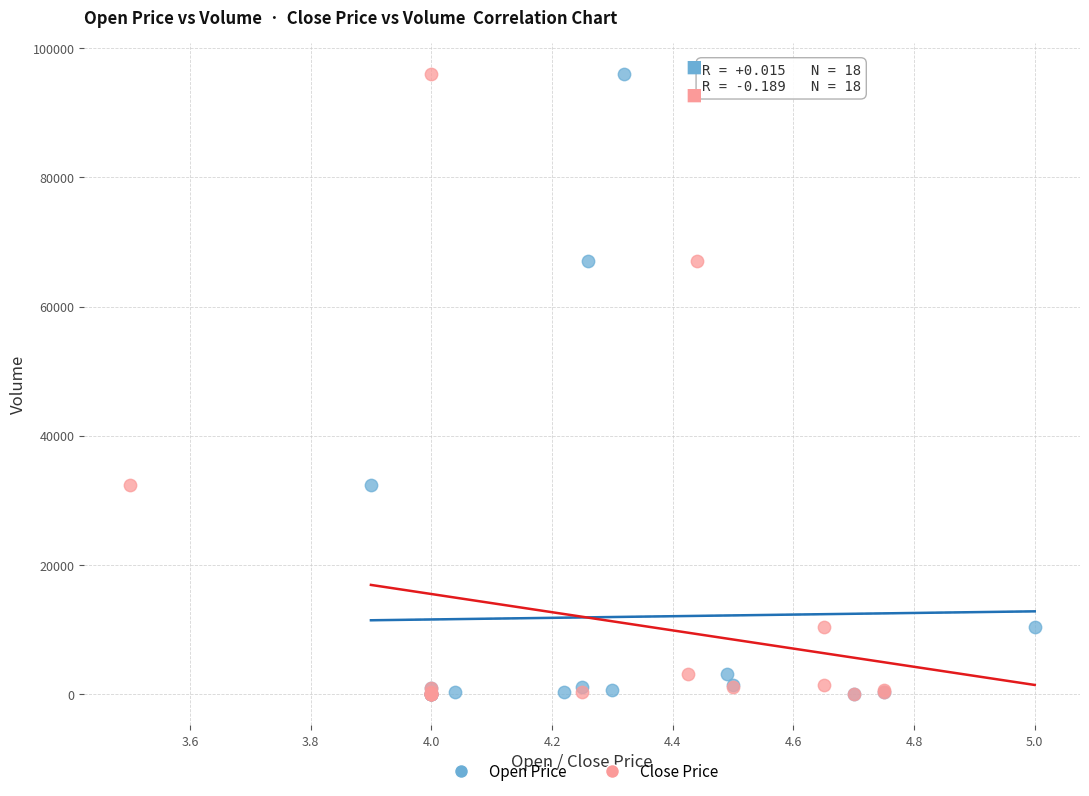

What are all the series names shown in the legend?

Open Price, Close Price